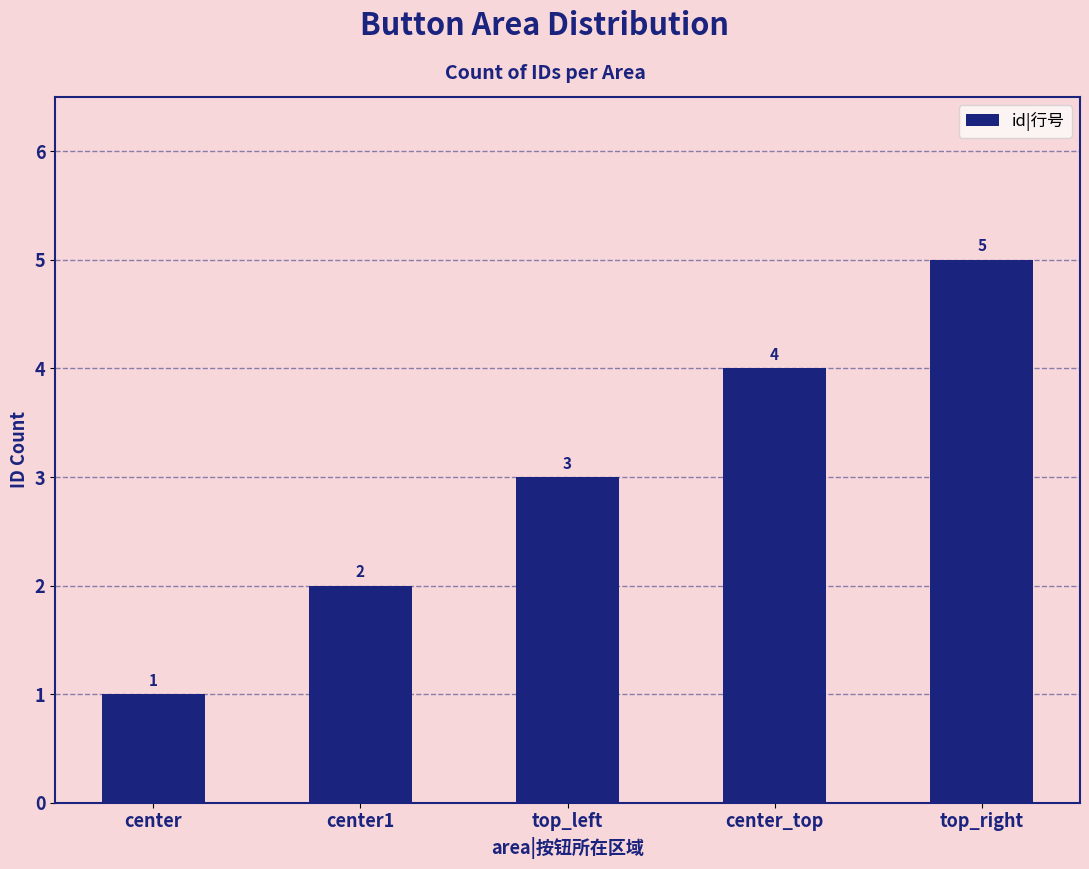

What position from the right is center?

5